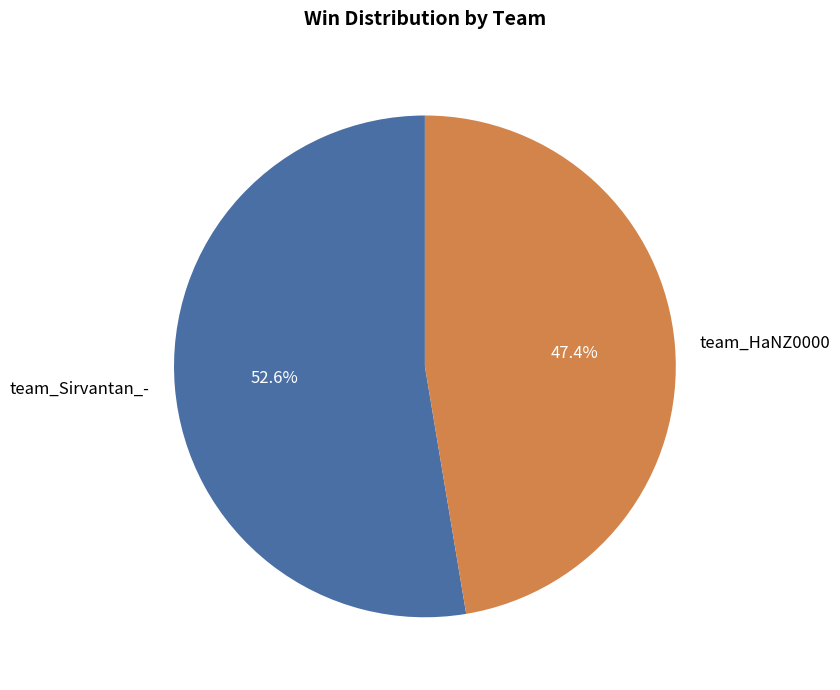

How many slices are in this pie chart?

2